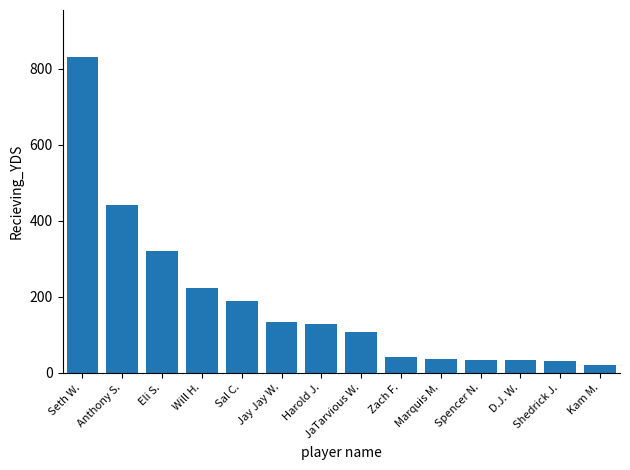

What is the change in value from Eli S. to JaTarvious W.?

-215